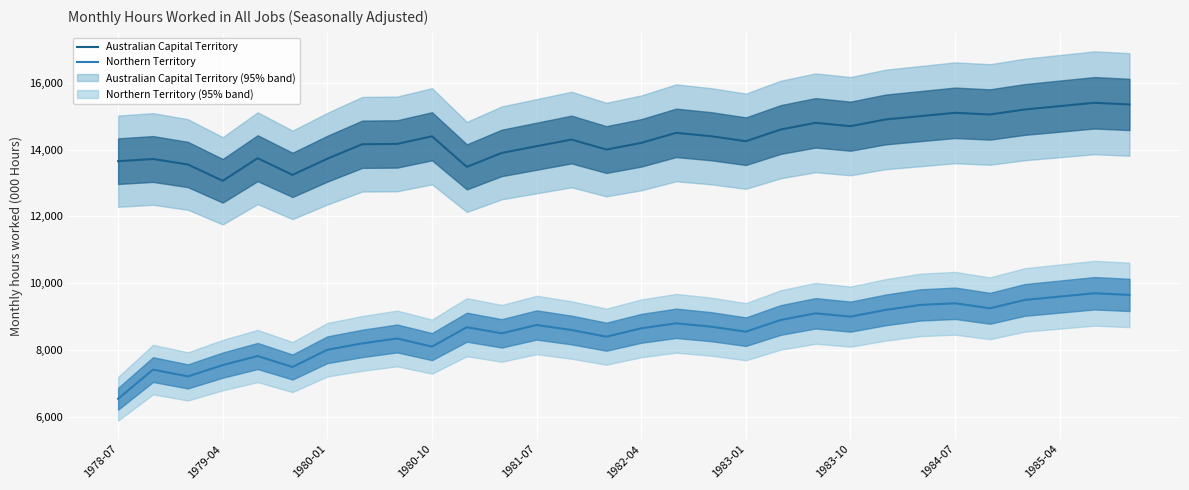

True or false: Australian Capital Territory and Northern Territory intersect in this chart.

False